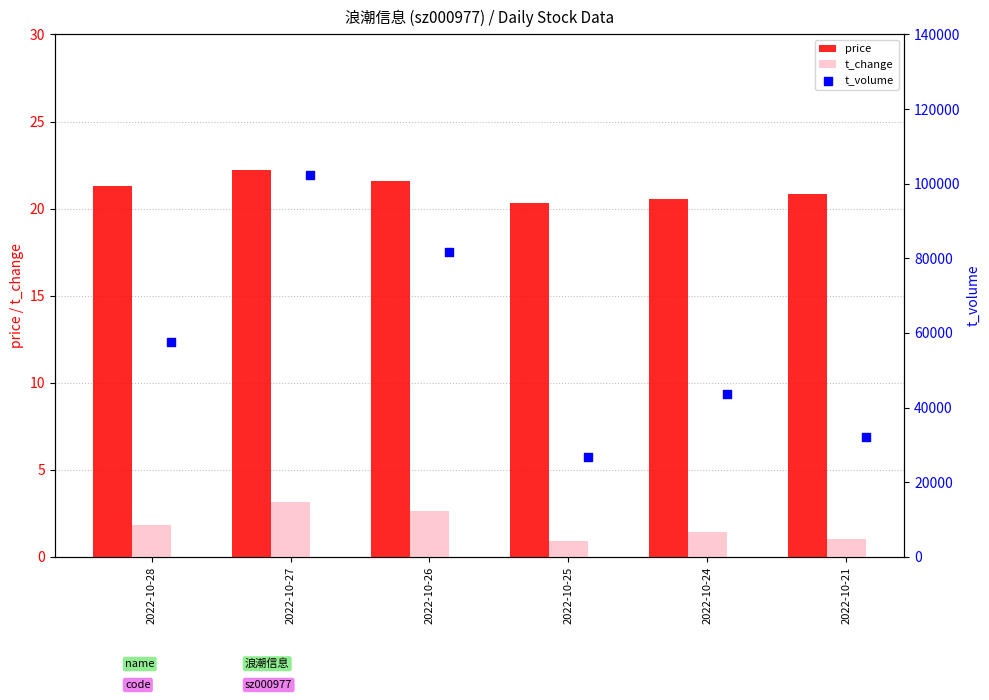

Which series has the largest Y range (max minus min)?

t_volume